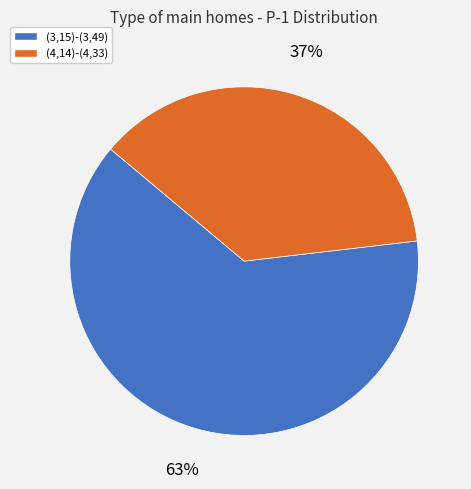

Which category has the smallest portion of the pie?

(4,14)-(4,33)